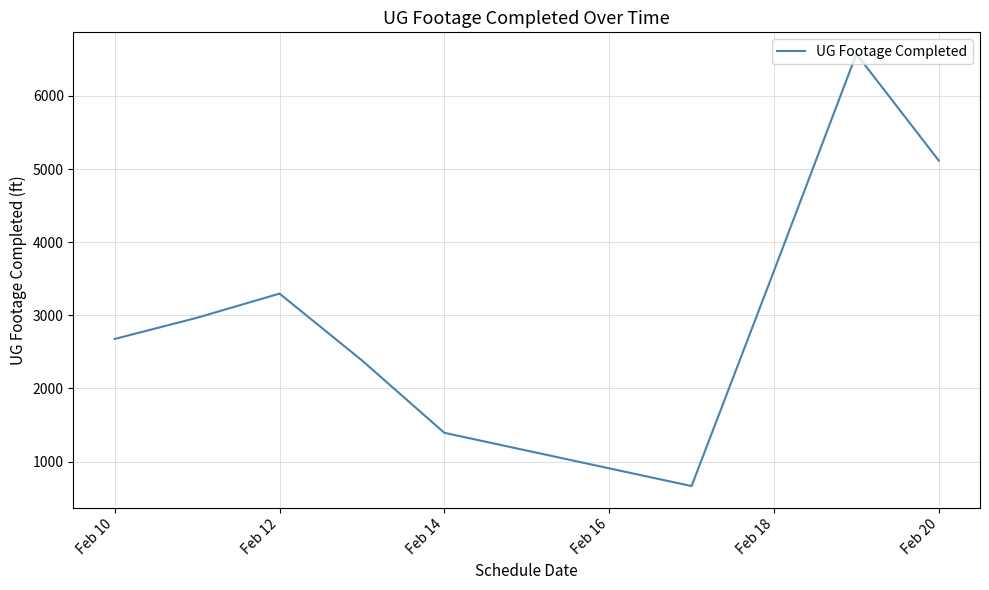

What is the greatest value displayed?

6573